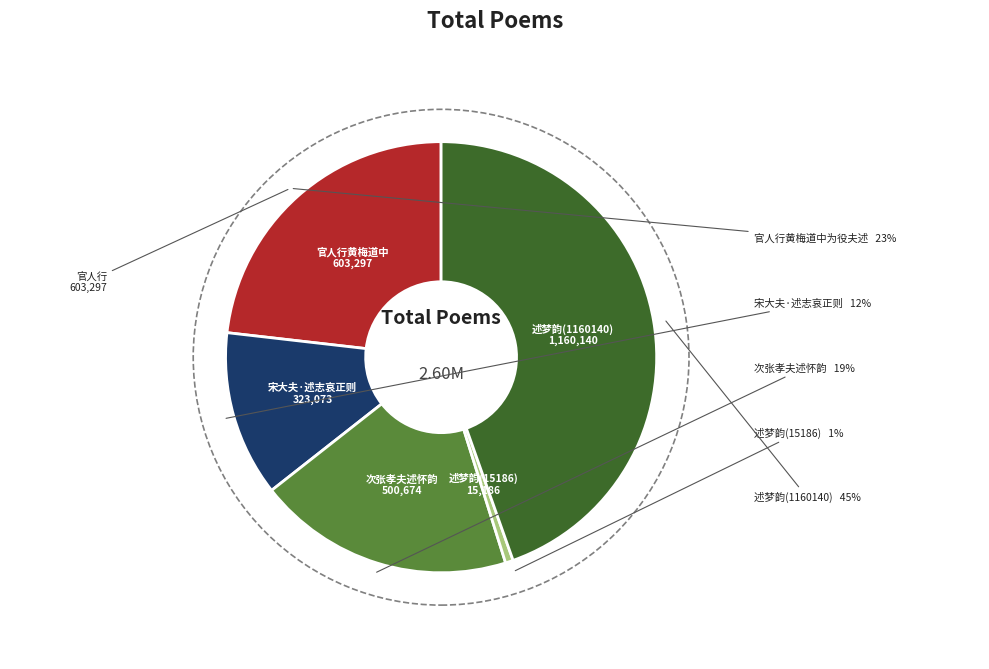

True or false: 次张孝夫述怀韵 accounts for 25% of the total.

False